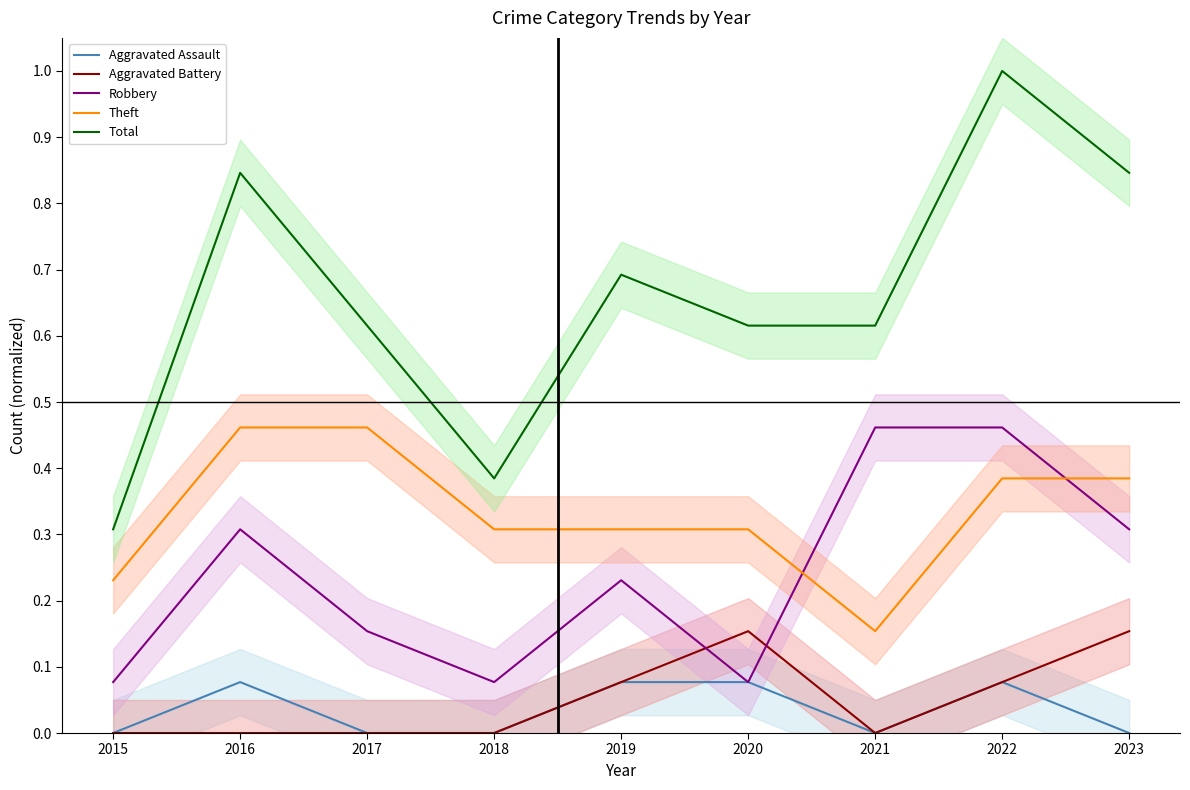

At which label is Total closest to 0?

2015